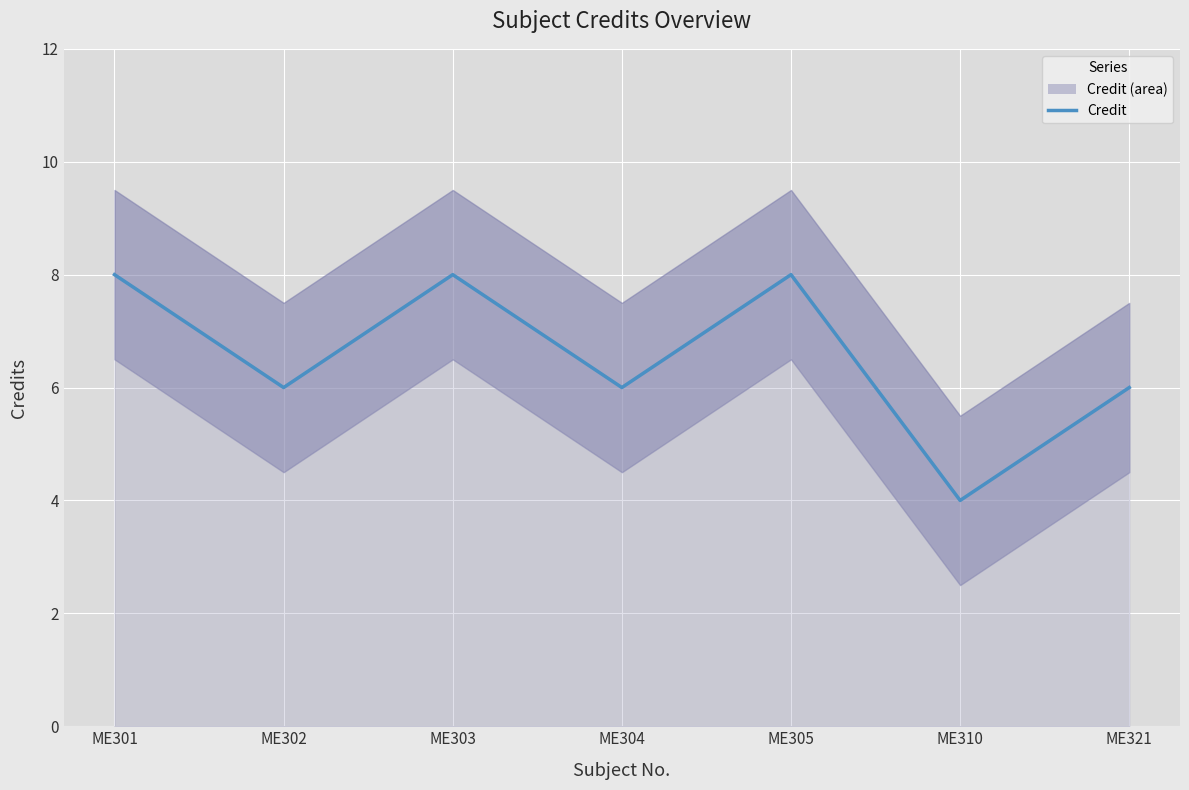

List the labels in order of value, largest first.

ME301, ME303, ME305, ME302, ME304, ME321, ME310